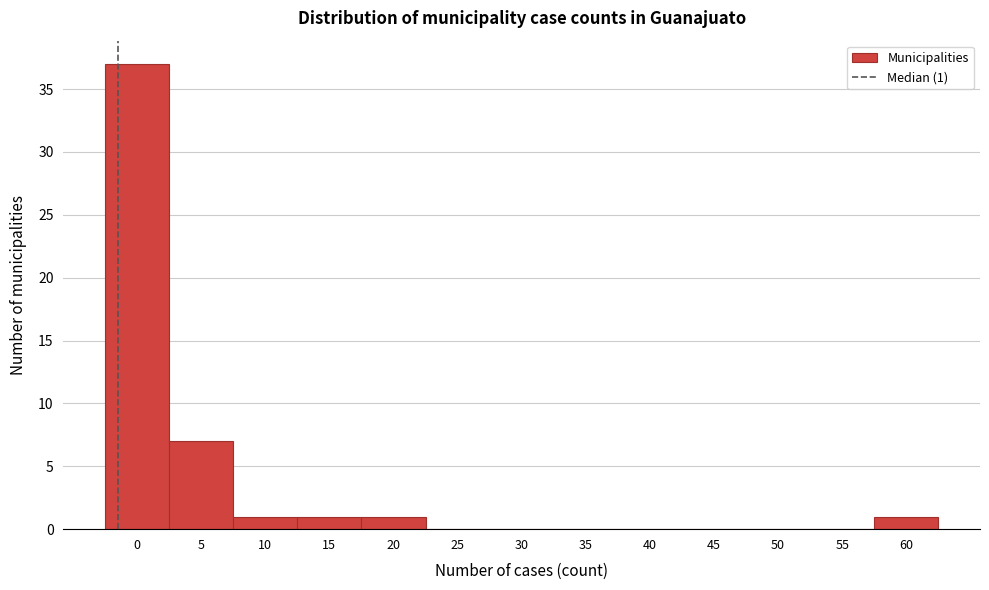

Reading left to right, list all the values displayed in this chart.

0=37	5=7	10=1	15=1	20=1	25=0	30=0	35=0	40=0	45=0	50=0	55=0	60=1